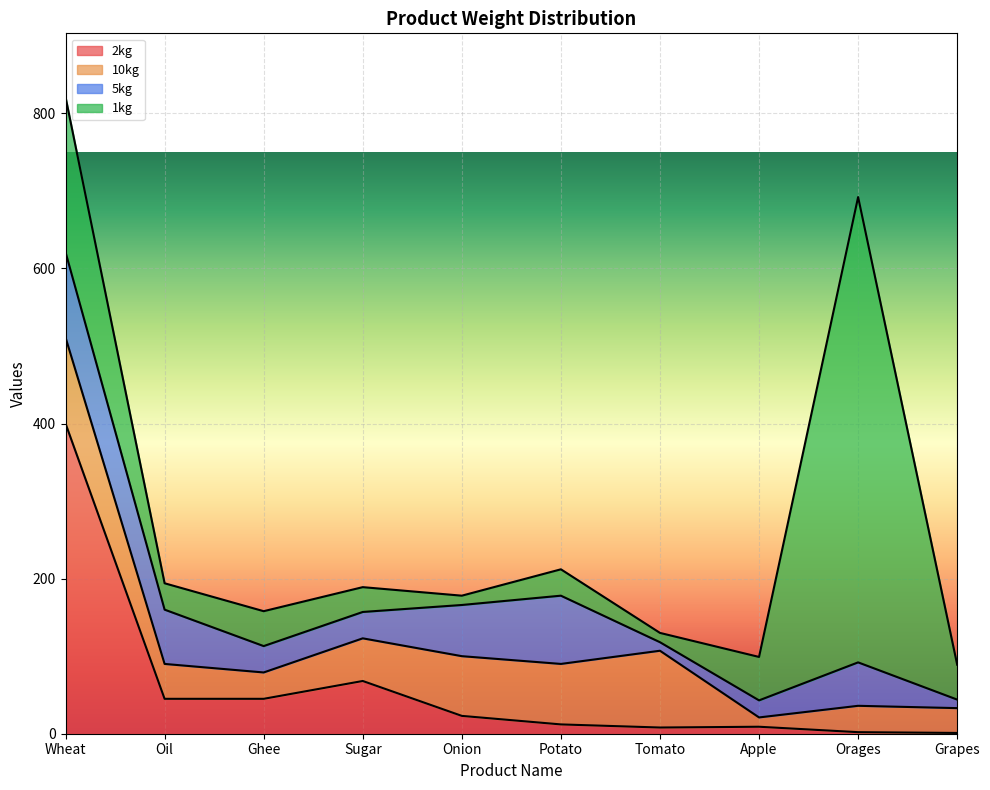

What is the sum of all 2kg values?

613